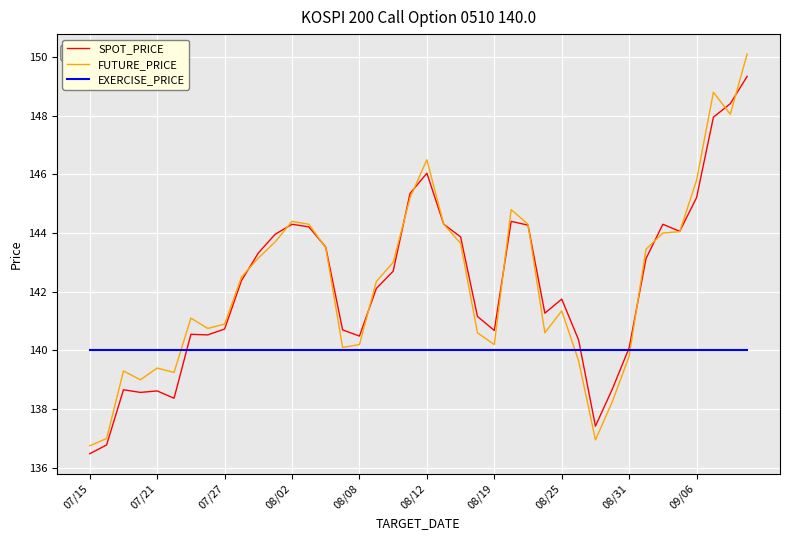

Which series has the widest spread of values?

FUTURE_PRICE